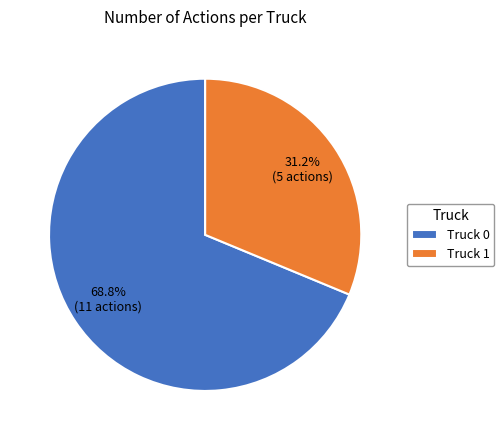

How many segments does this pie chart have?

2